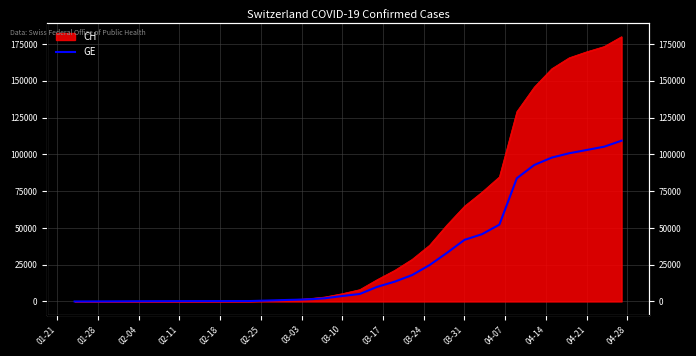

How many data points are less than 9942?

15